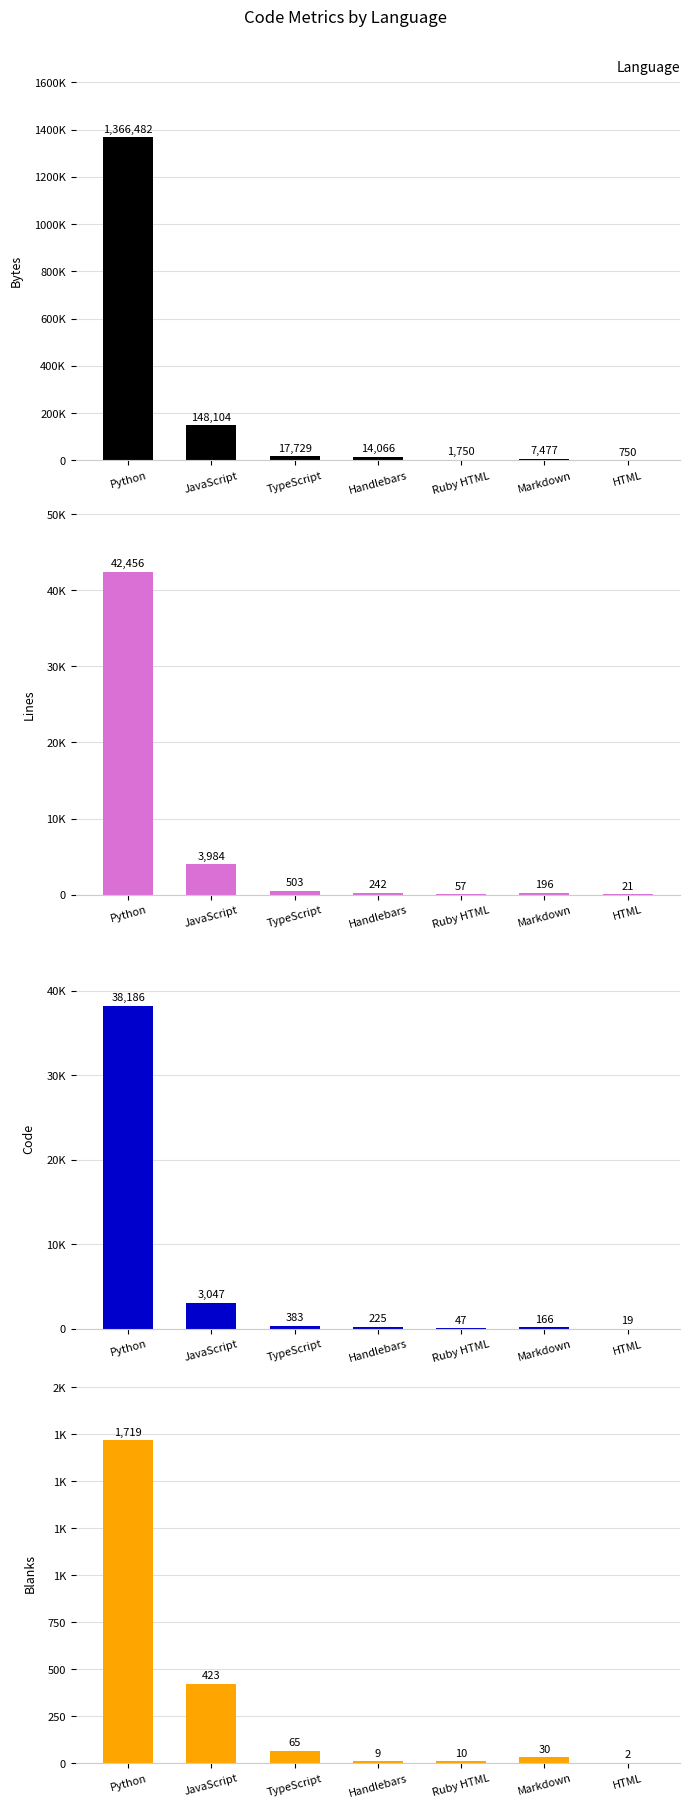

Is the value of Blanks at Ruby HTML greater than the value of Bytes at Handlebars?

No